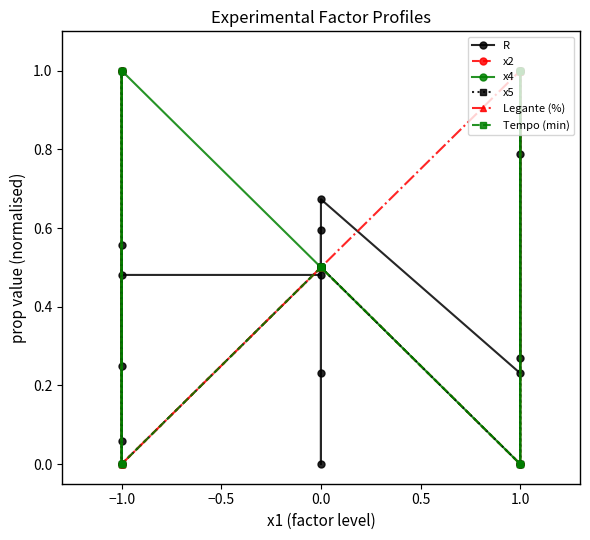

At how many categories does at least one series exceed 0?

14